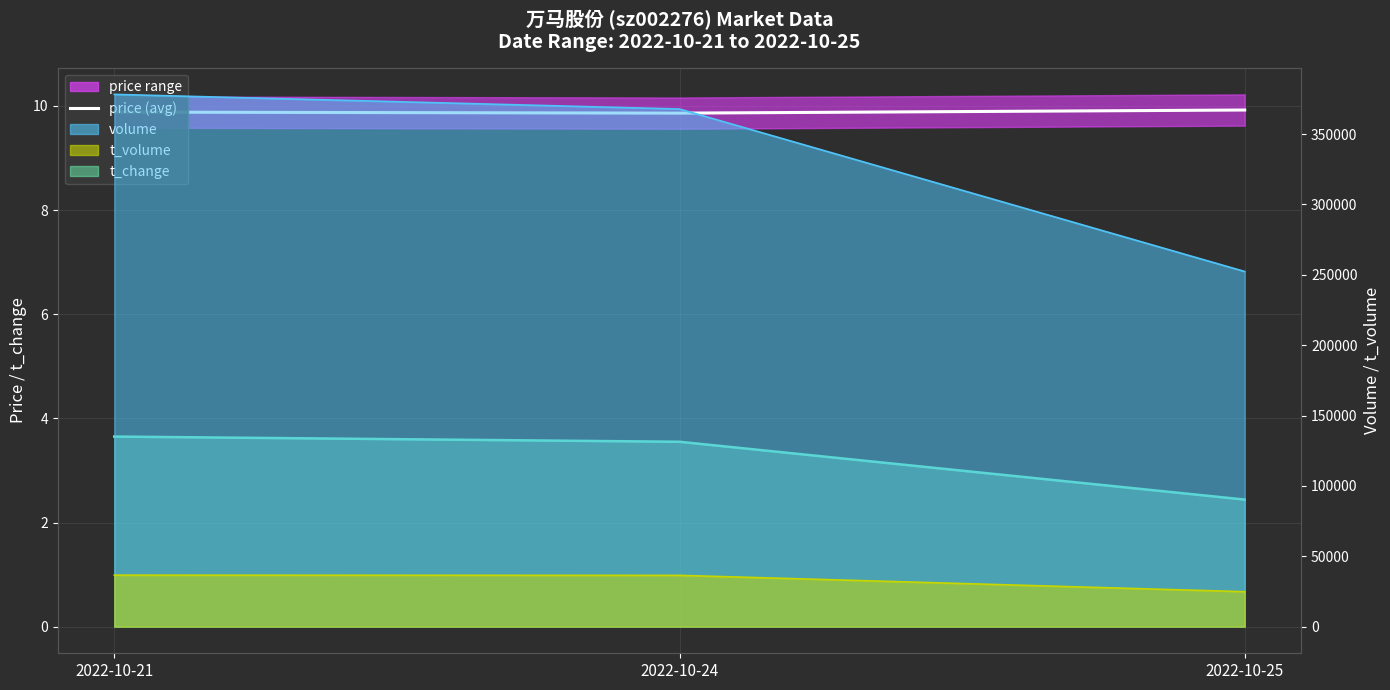

Rank the categories by value from highest to lowest.

2022-10-25, 2022-10-21, 2022-10-24